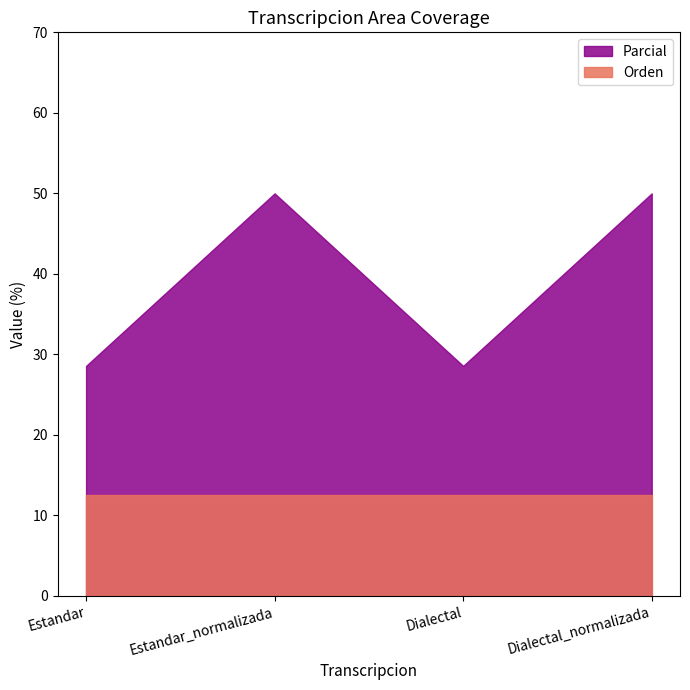

True or false: Orden and Parcial cross at least once.

False